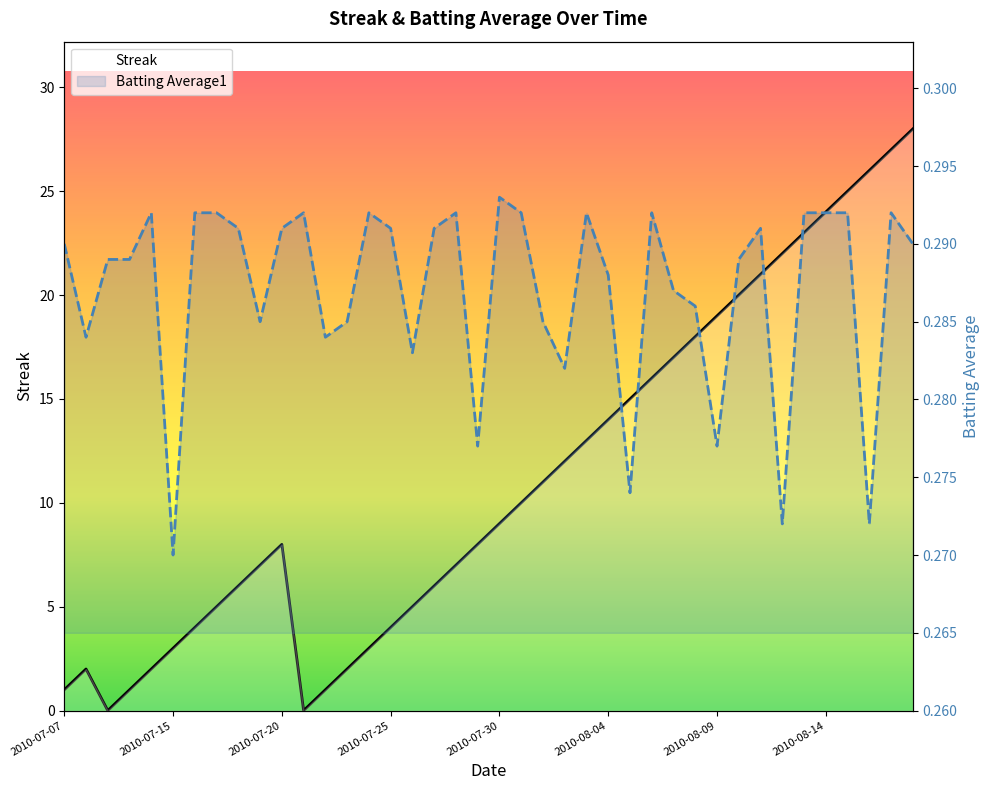

In Streak, how many points are lower than both neighbors (excluding endpoints)?

2